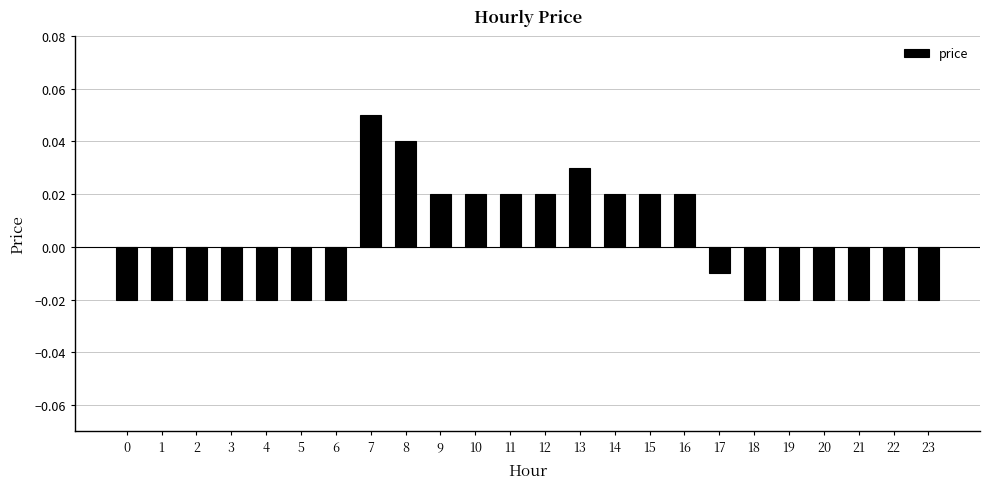

Which has a higher value, 21 or 7?

7